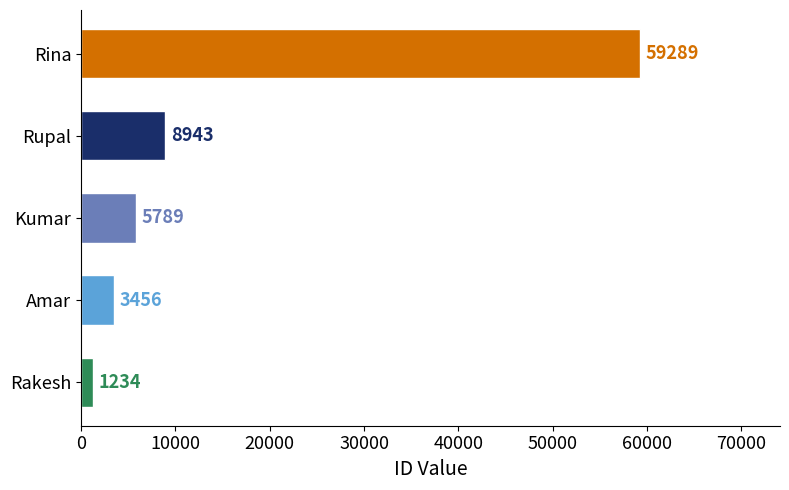

True or false: the data shows 16356 at Rina.

False